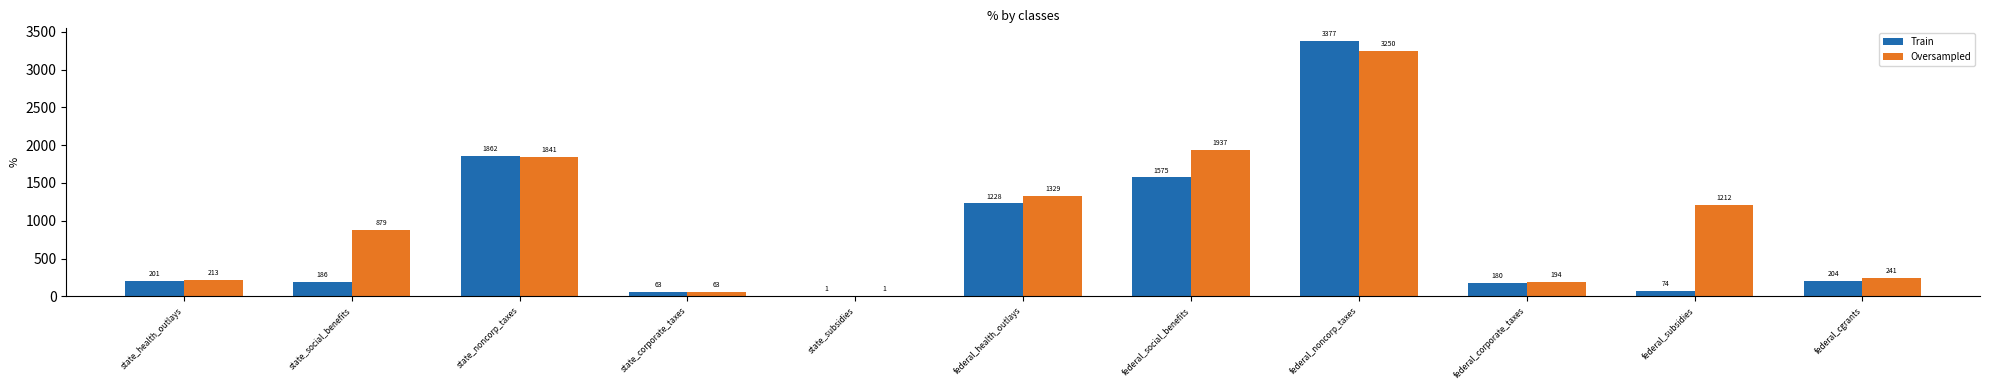

Where is Oversampled nearest to the value 1625?

state_noncorp_taxes